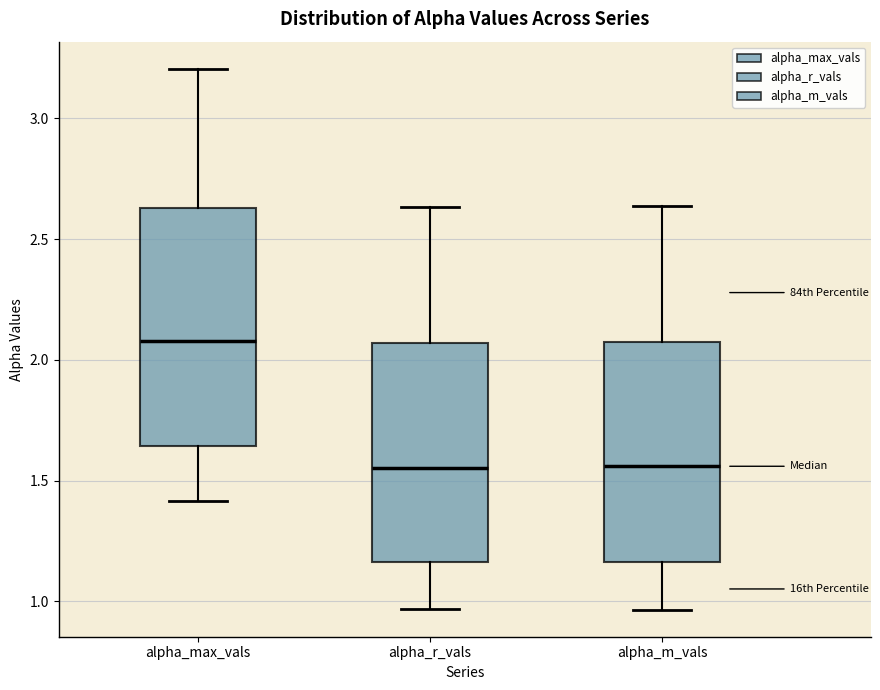

Reading left to right, read every box against the y-axis: the position of its median line, the range the box covers, and the ends of its whiskers. The values are not printed on the chart, so give them approximately, as read against the axis.

alpha_max_vals: median 2.10, box 1.65 to 2.65, whiskers 1.40 to 3.20
alpha_r_vals: median 1.55, box 1.15 to 2.05, whiskers 0.95 to 2.65
alpha_m_vals: median 1.55, box 1.15 to 2.10, whiskers 0.95 to 2.65